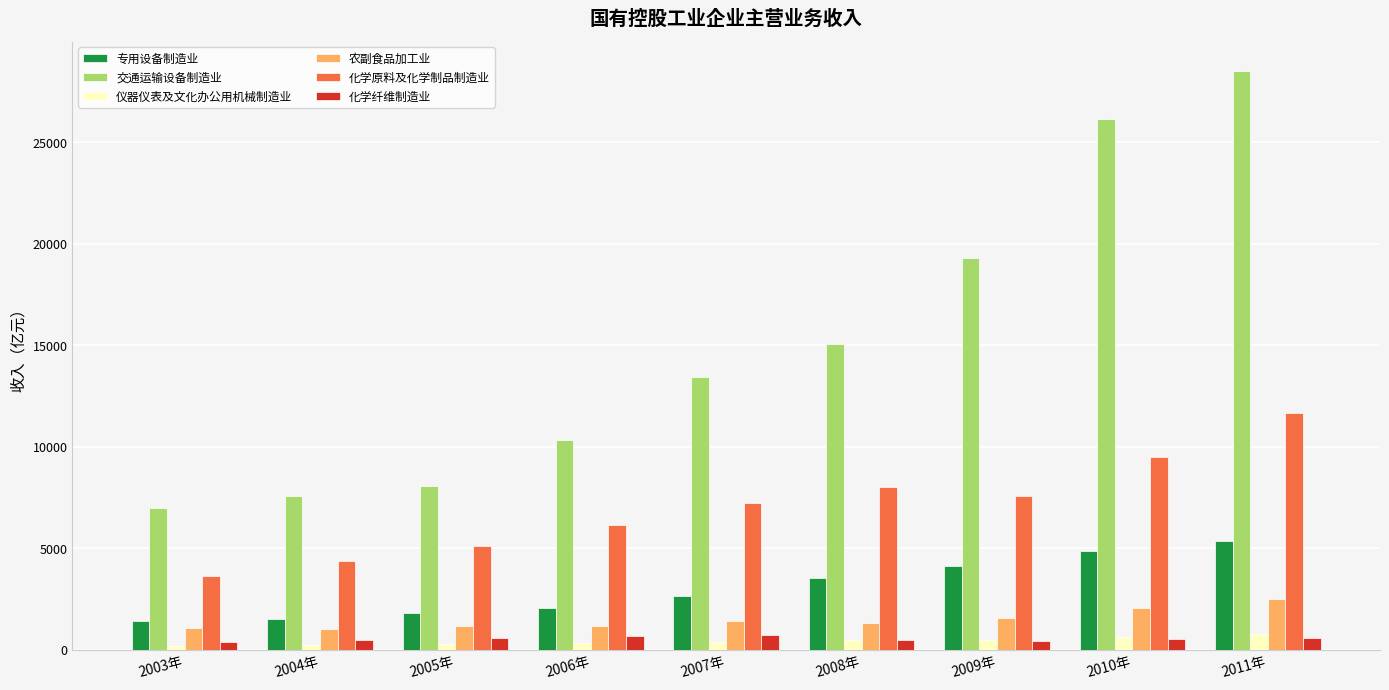

Which series has the widest spread of values?

交通运输设备制造业